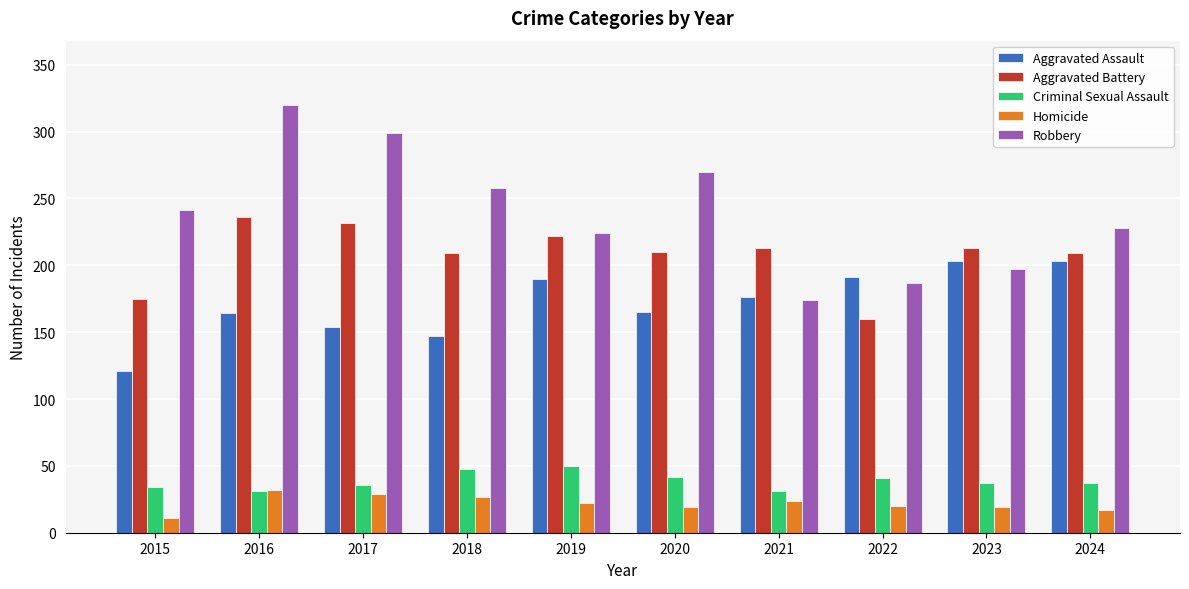

Rank the series by their maximum value, from highest to lowest.

Robbery, Aggravated Battery, Aggravated Assault, Criminal Sexual Assault, Homicide